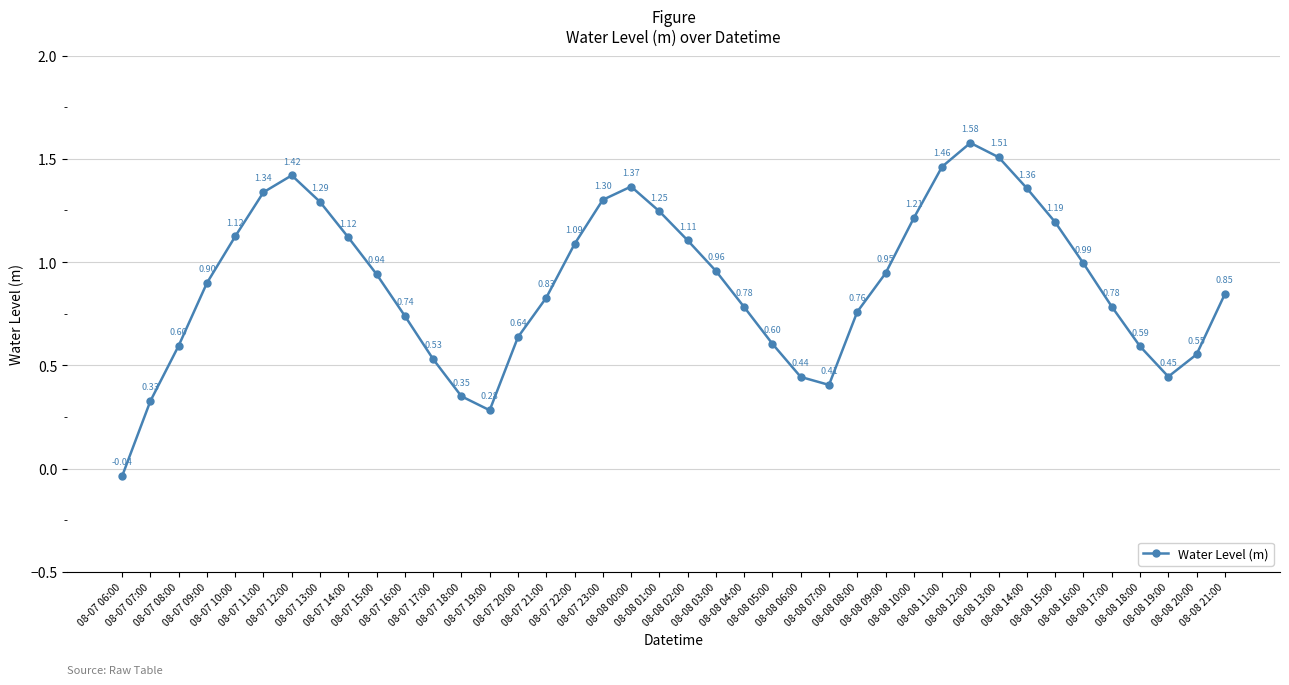

Between 08-08 21:00 and 08-08 10:00, which is larger?

08-08 10:00